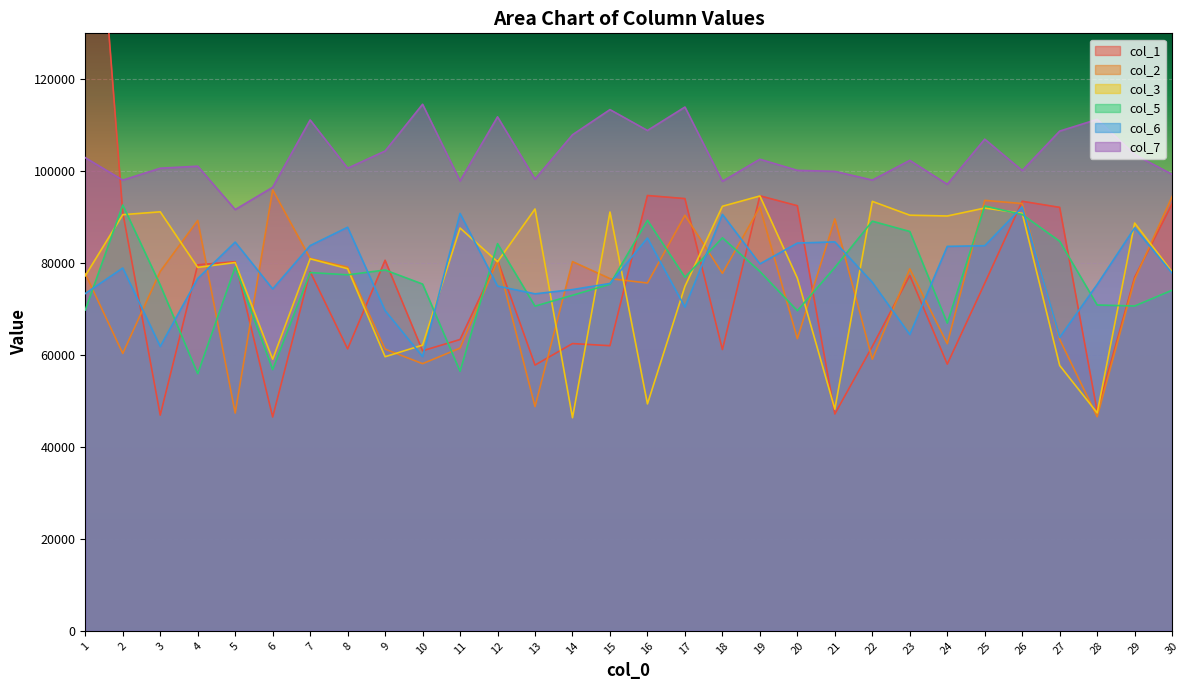

How many data points in col_3 are less than 80303?

15